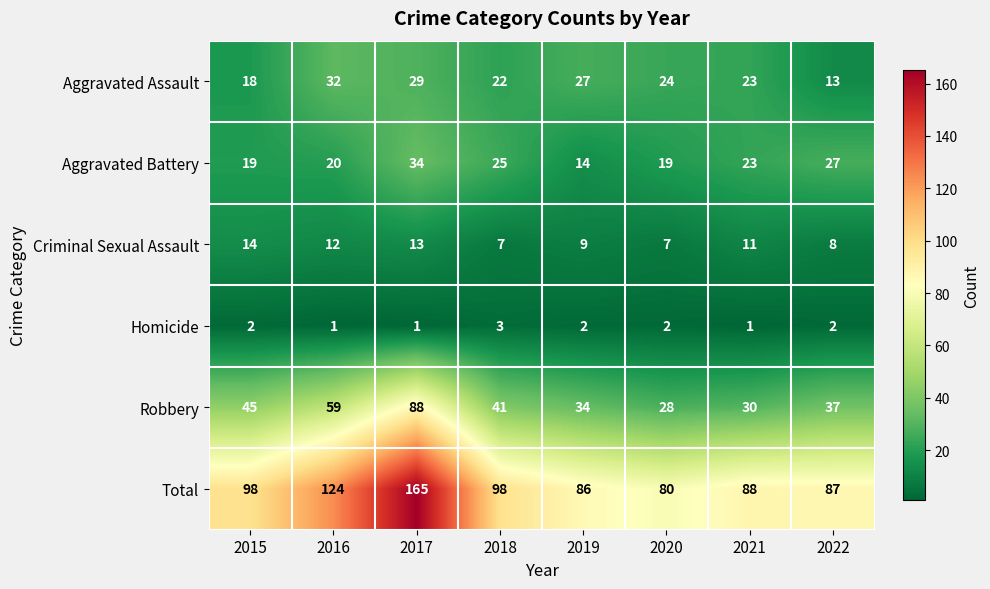

Rank the series by their maximum value, from highest to lowest.

Total, Robbery, Aggravated Battery, Aggravated Assault, Criminal Sexual Assault, Homicide